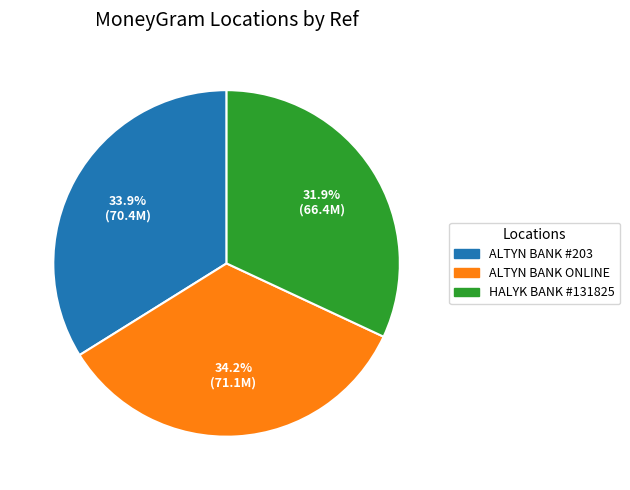

How many slices are in this pie chart?

3